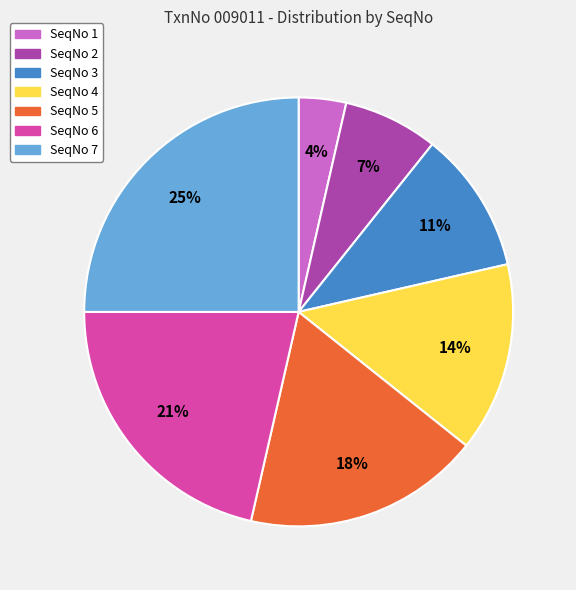

To the nearest percent, what percentage of the pie is SeqNo 1?

4%